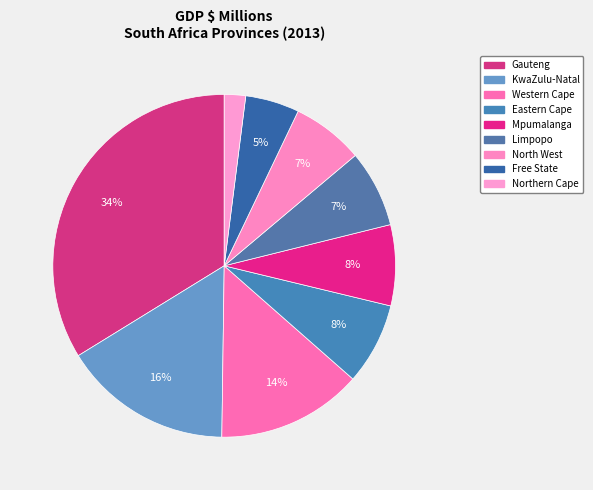

Approximately how many times larger is the value at Free State compared to North West?

0.8